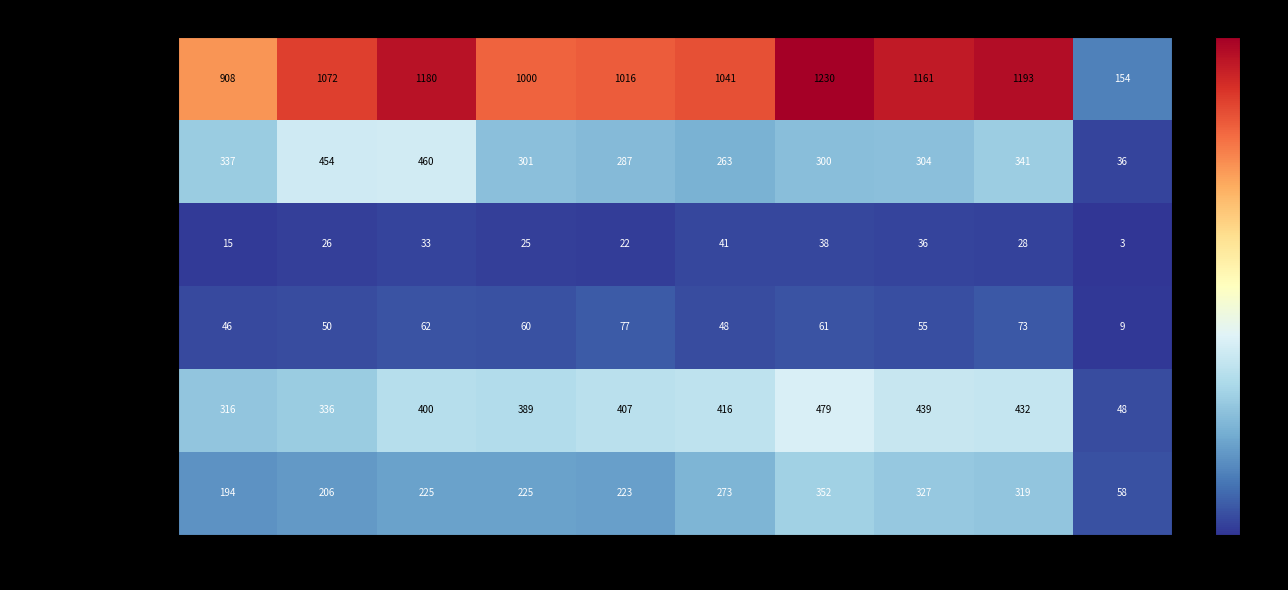

List the series in order of their peak value, lowest first.

Homicide, Criminal Sexual Assault, Aggravated Assault, Robbery, Aggravated Battery, Total